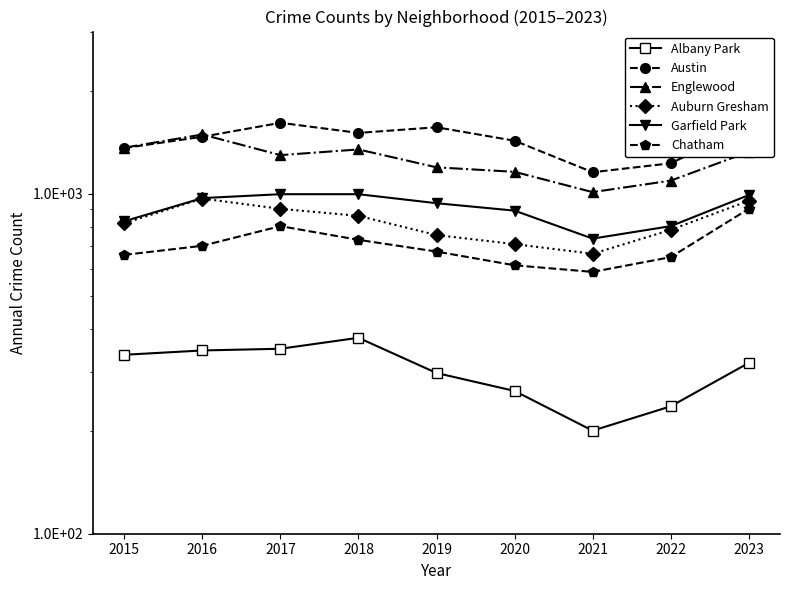

What is the average value of the Garfield Park series?

906